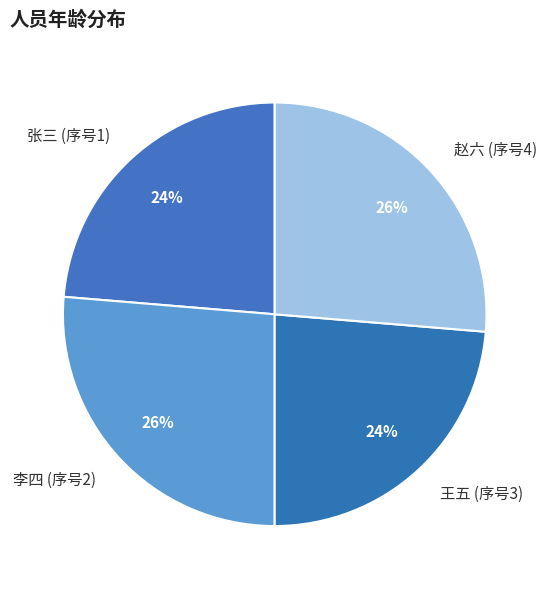

How many segments does this pie chart have?

4